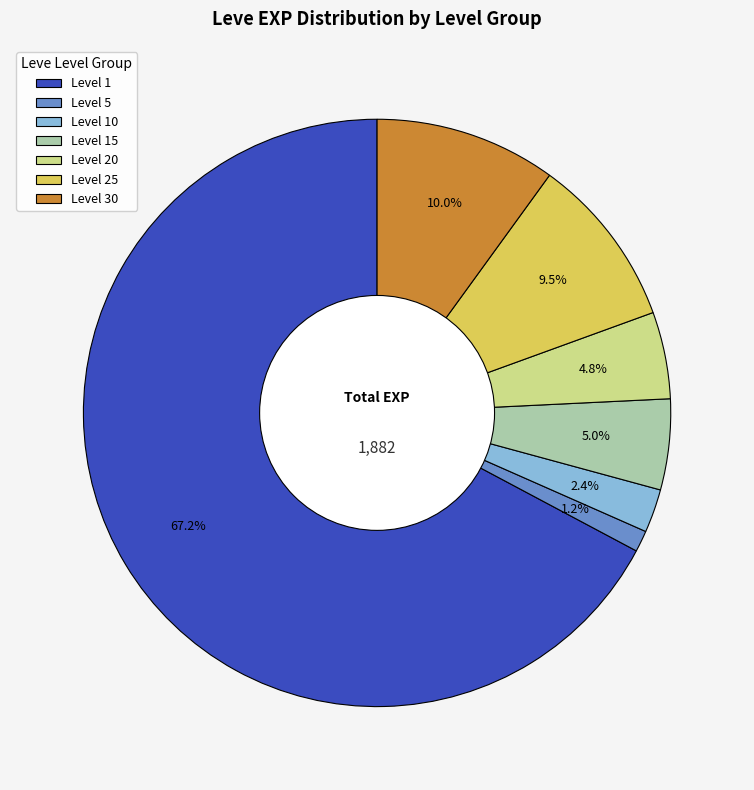

Which slice is the smallest?

Level 5